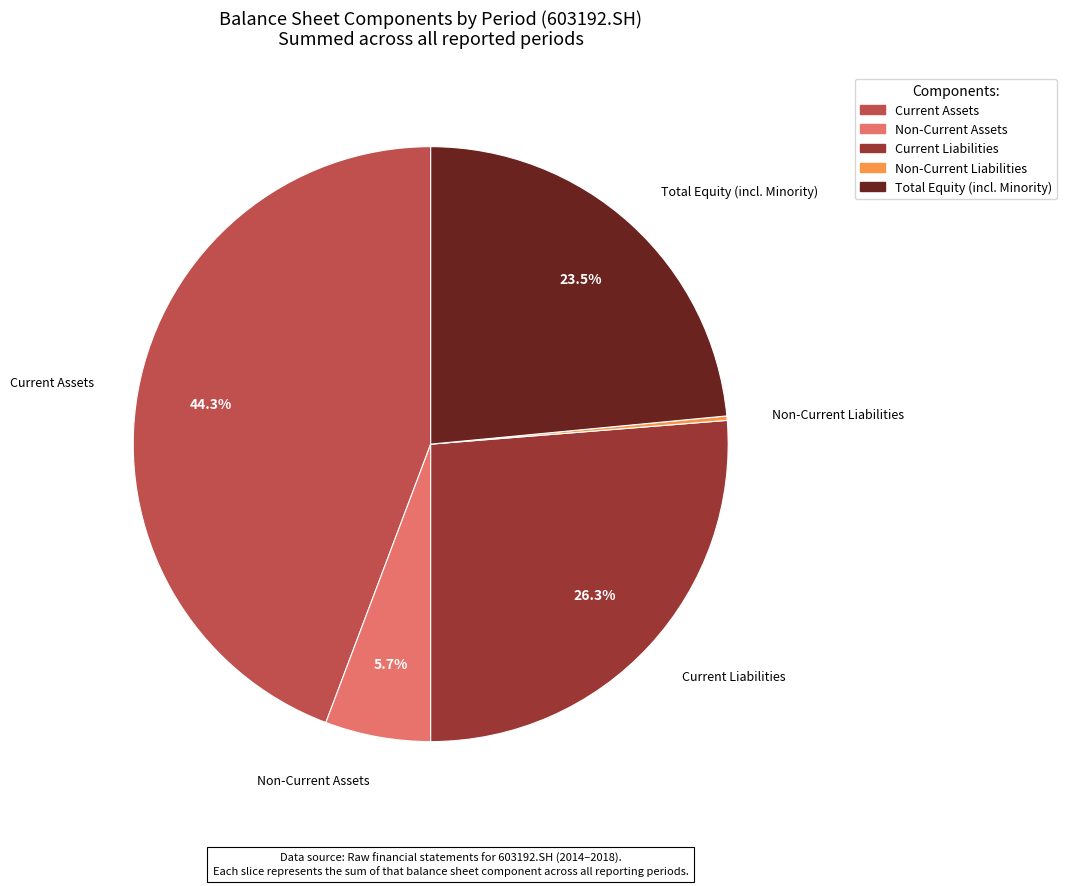

Does any single category account for the majority?

No